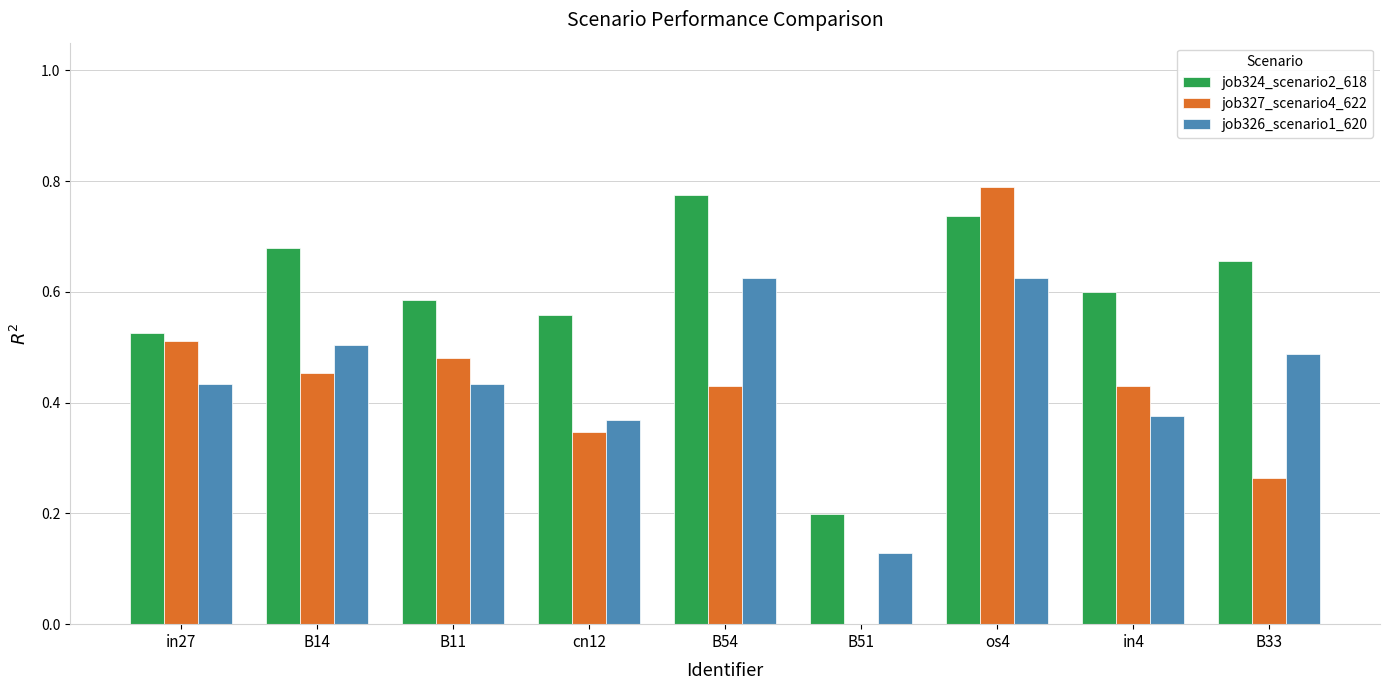

At which category is the sum across all series the highest?

os4